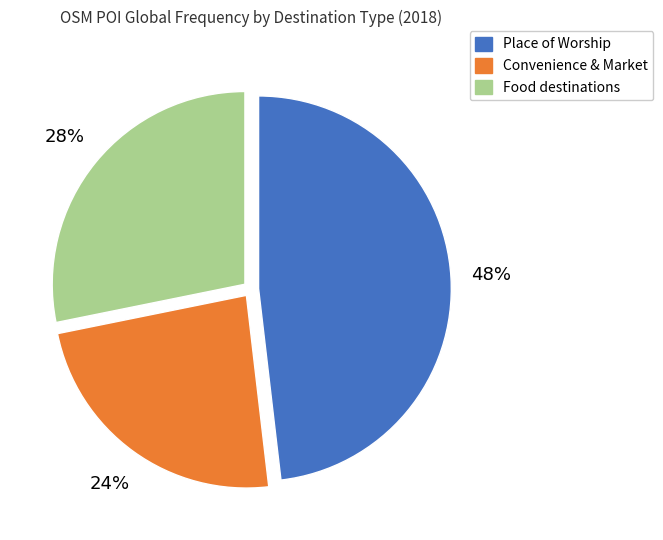

Is Food destinations the majority of the pie?

No